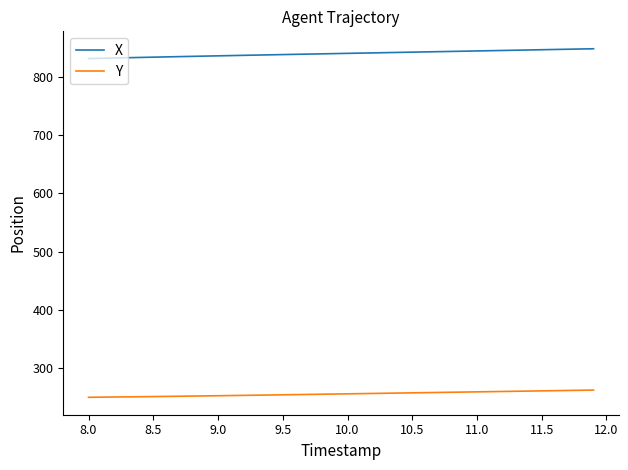

True or false: Y and X cross at least once.

False